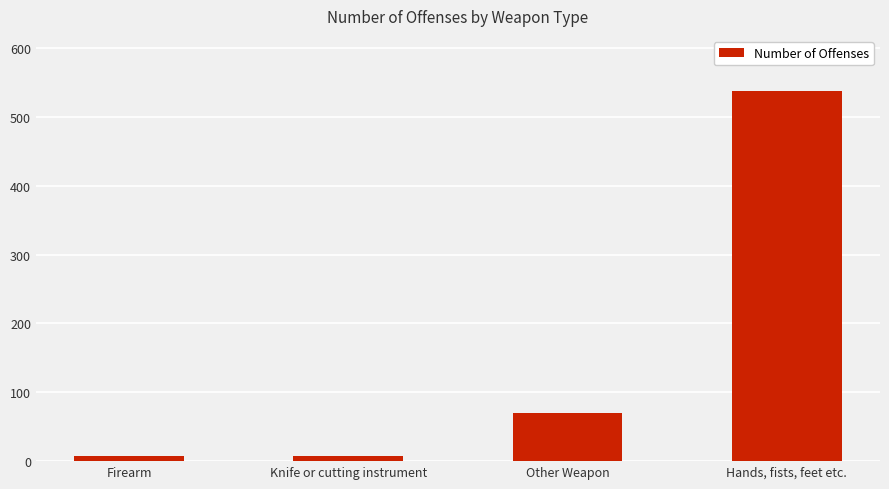

What is the difference between the maximum and minimum values?

530